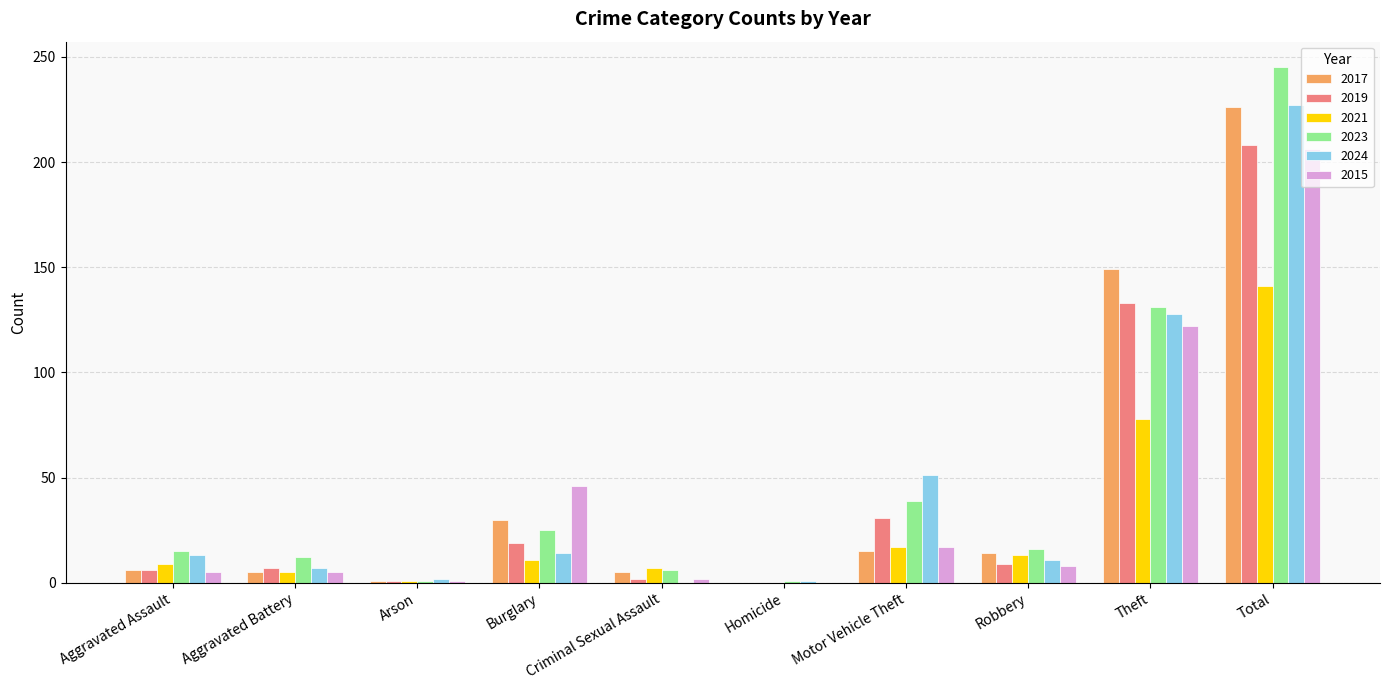

At which category is the sum across all series the highest?

Total